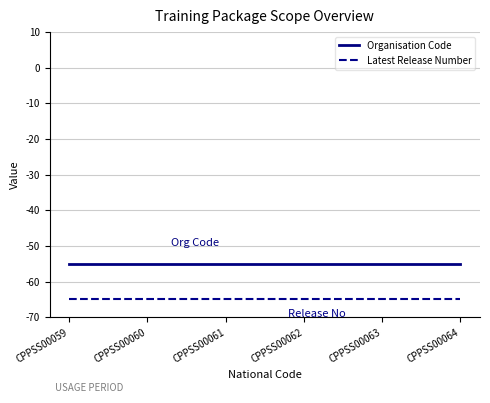

What is the spread (max minus min) of values at CPPSS00064?

10